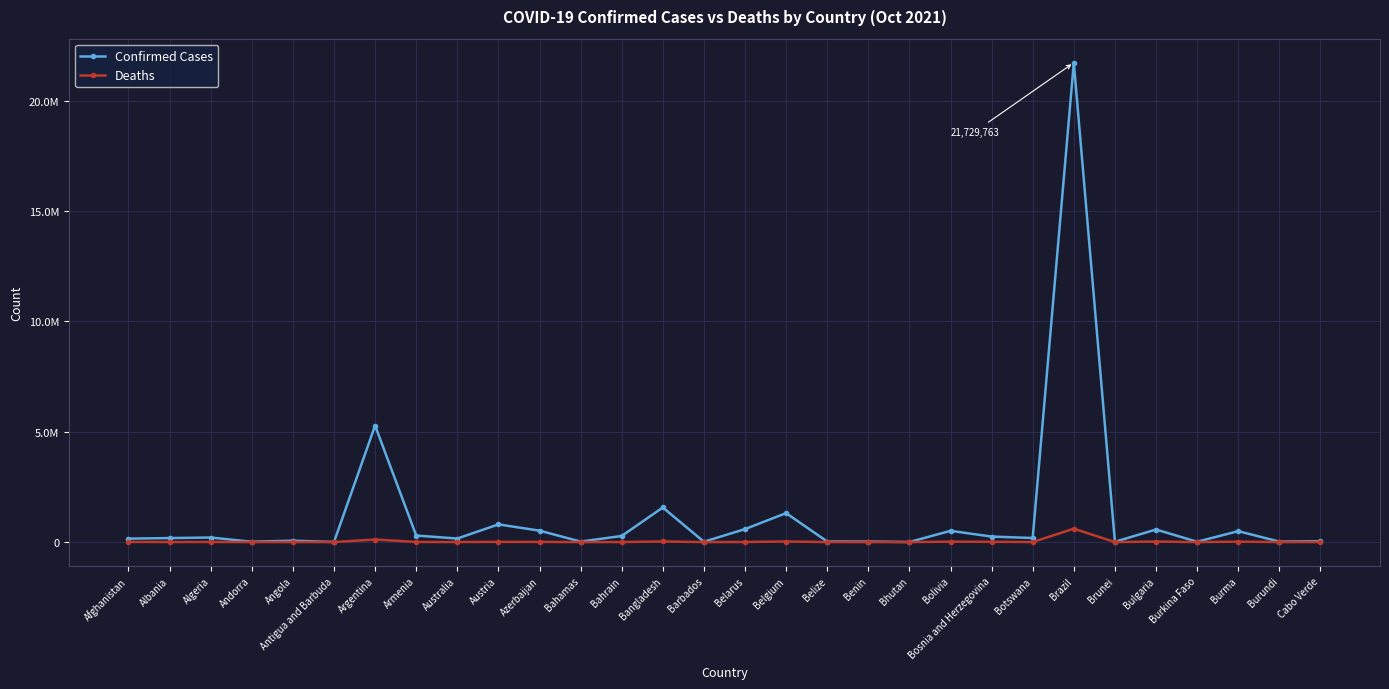

What are all the series names shown in the legend?

Confirmed Cases, Deaths